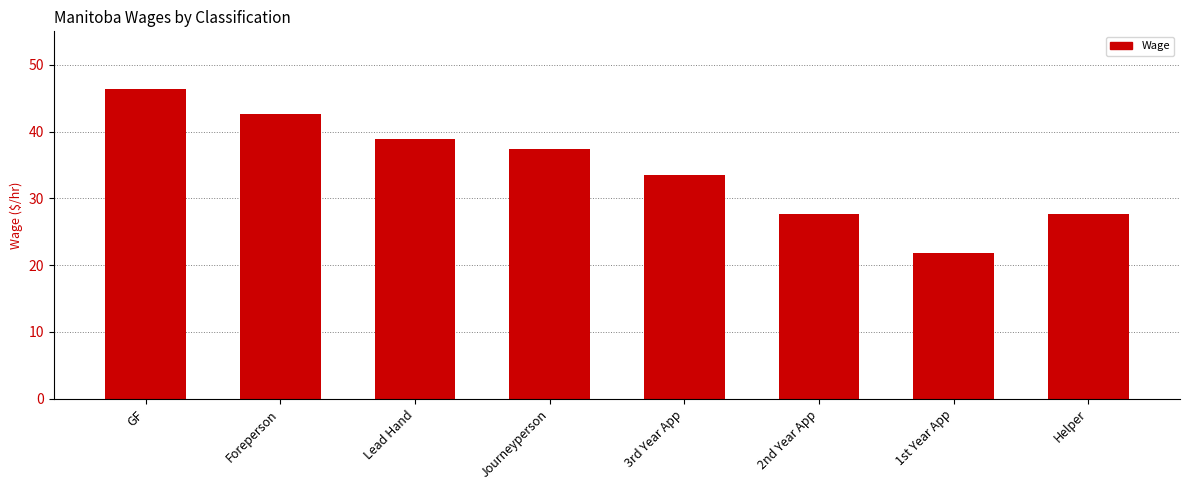

What is the label of the 4th bar from the right?

3rd Year App